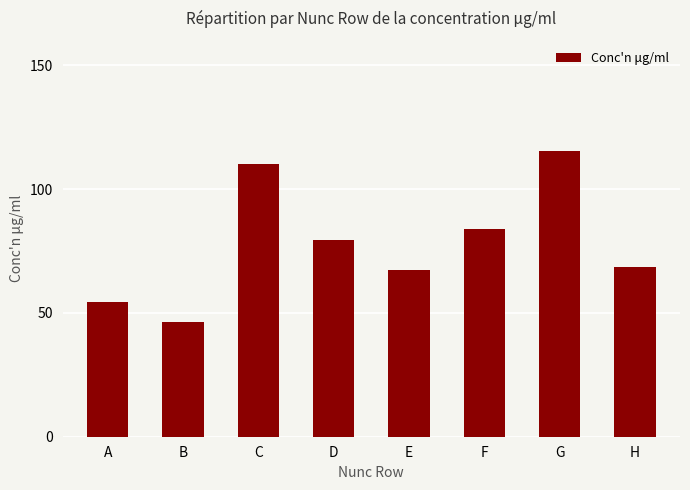

Between C and A, which is larger?

C